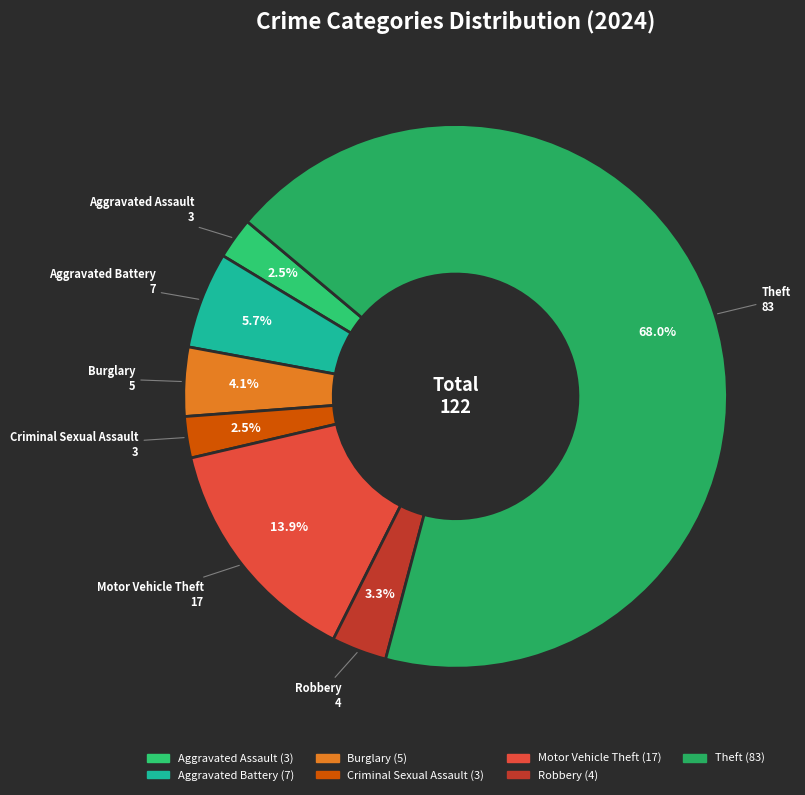

How many slices are in this pie chart?

7